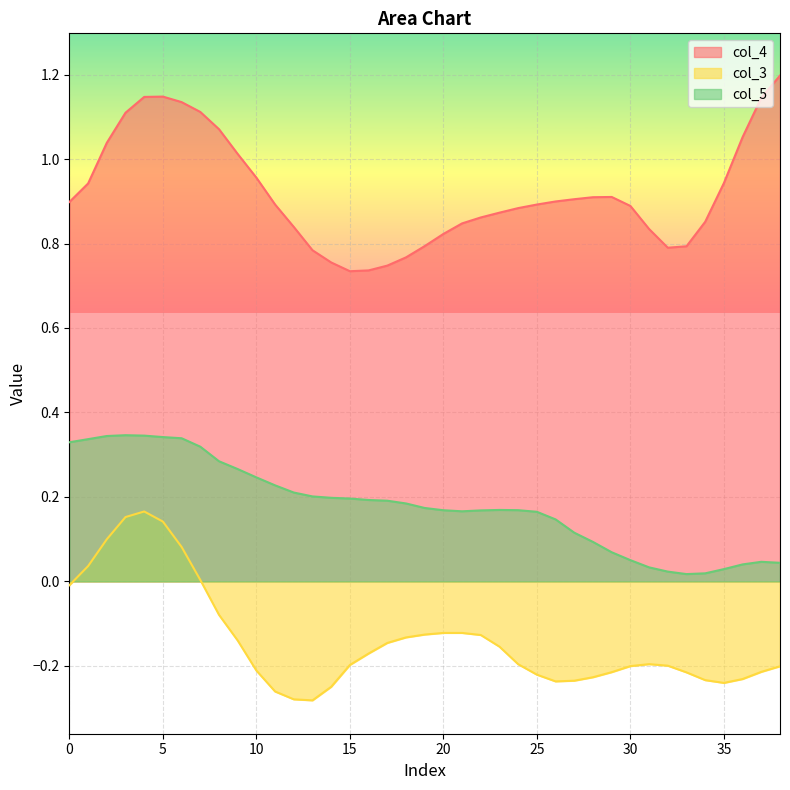

What is the lowest value of the col_4 series?

0.7